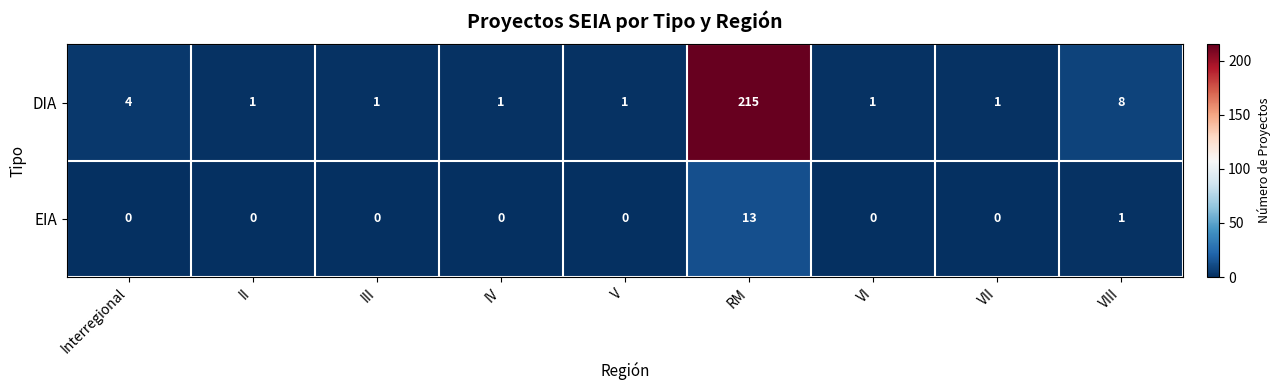

What is the difference between the maximum and second lowest values in the EIA series?

13